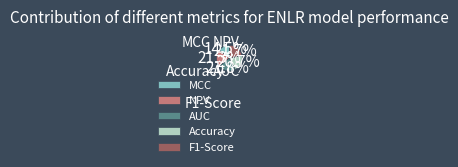

What percentage is NOT represented by Accuracy?

79.3%